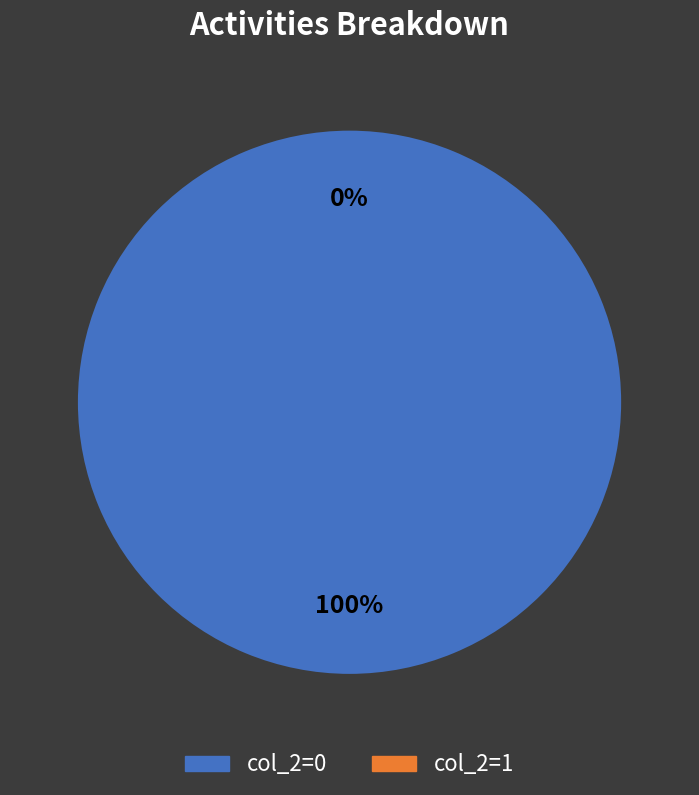

Does col_2=1 represent more than half of the total?

No